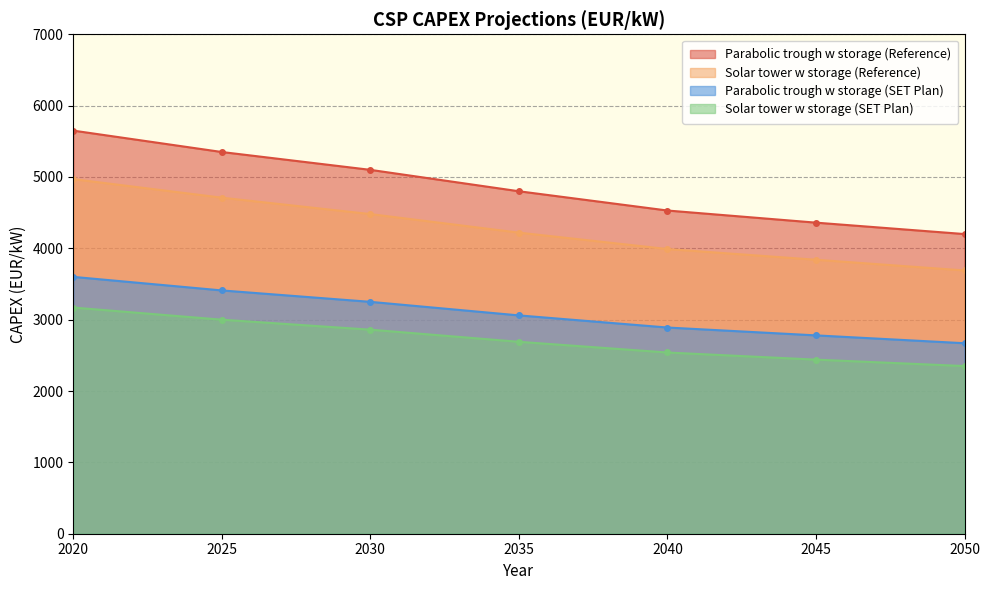

What is the maximum value shown in the chart?

5650